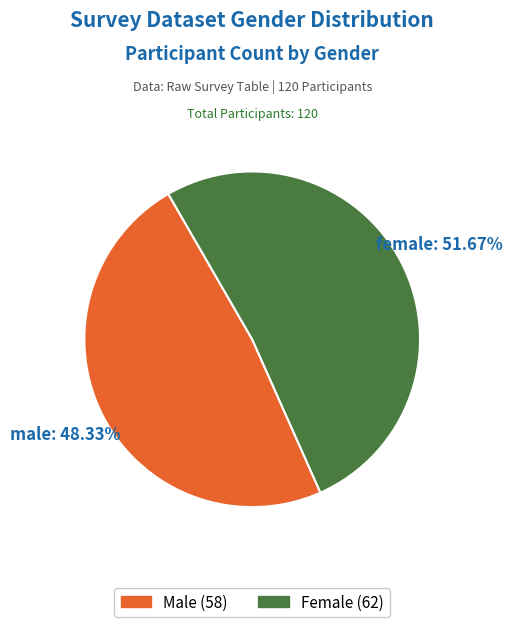

Is there a majority slice in this chart?

Yes